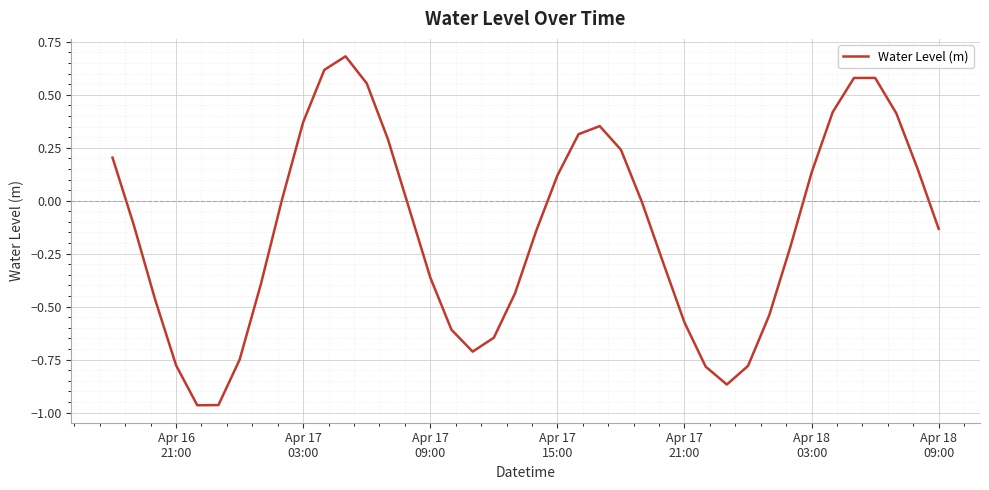

Is this an area chart (filled region under the line)?

No